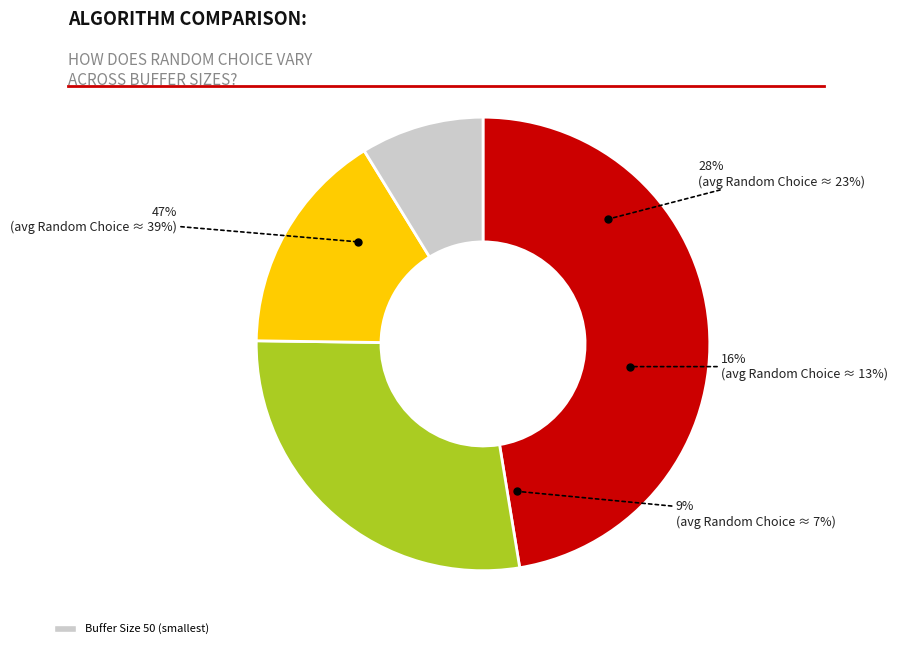

Which has a higher value, 10 or 50?

10